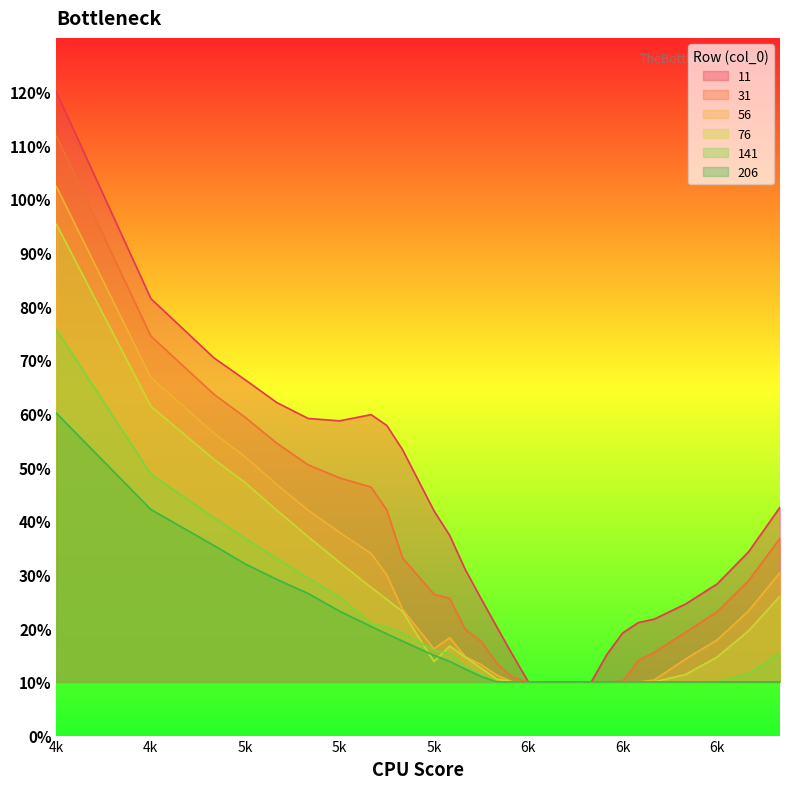

What is the highest value of the 31 series?

1.1